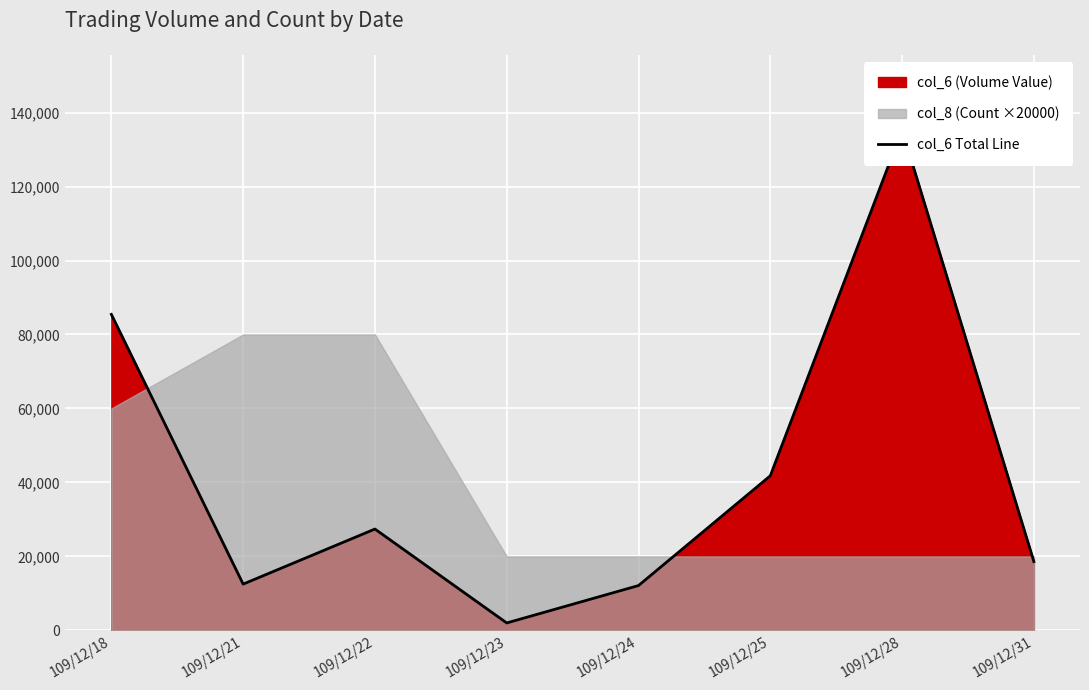

What is the average value?

41899